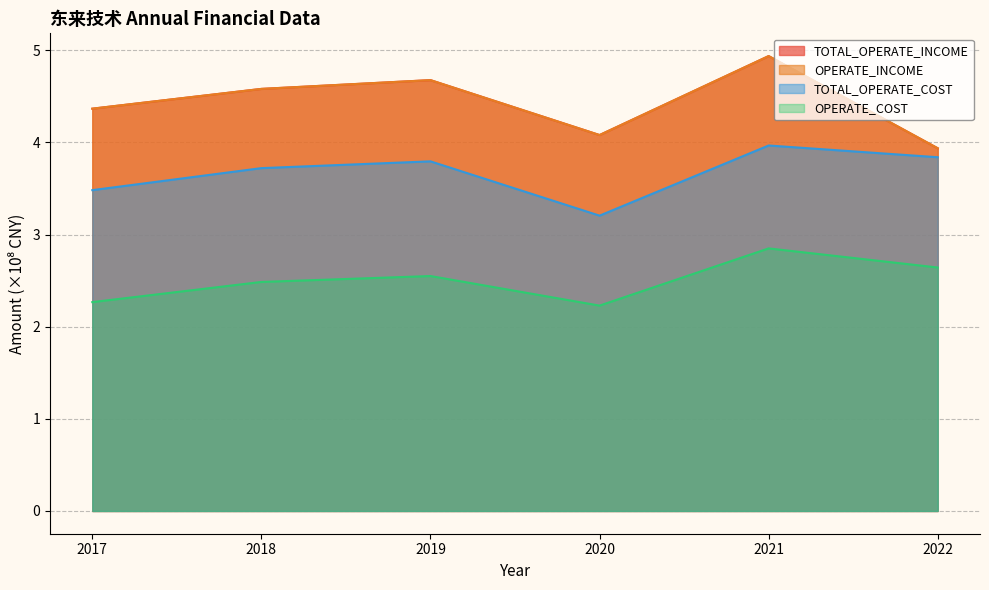

The value of TOTAL_OPERATE_INCOME at 2022 is 2.7. True or false?

False